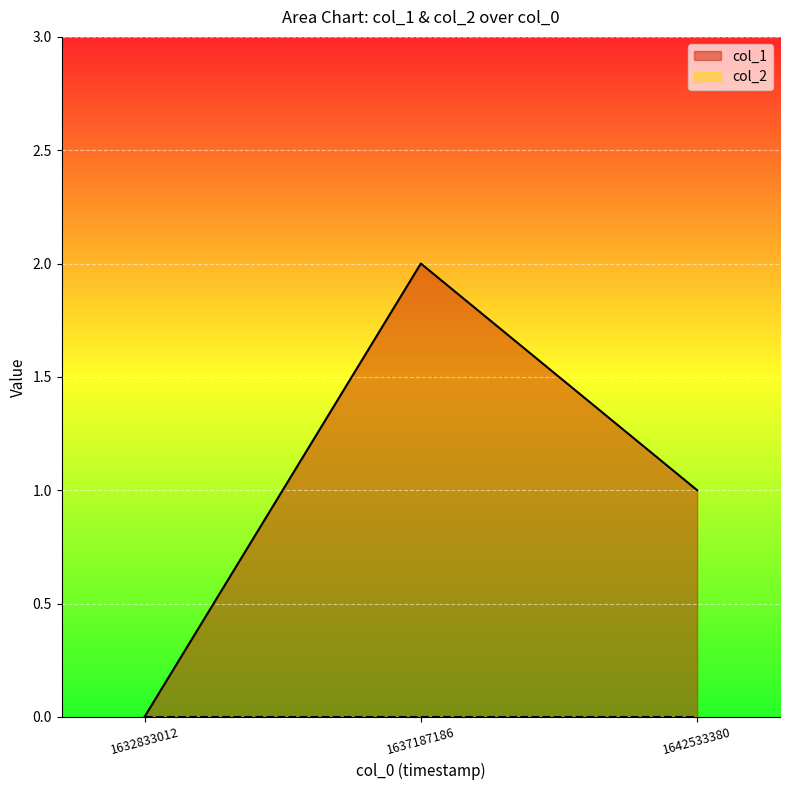

Count the values in the range 0 to 2.

3